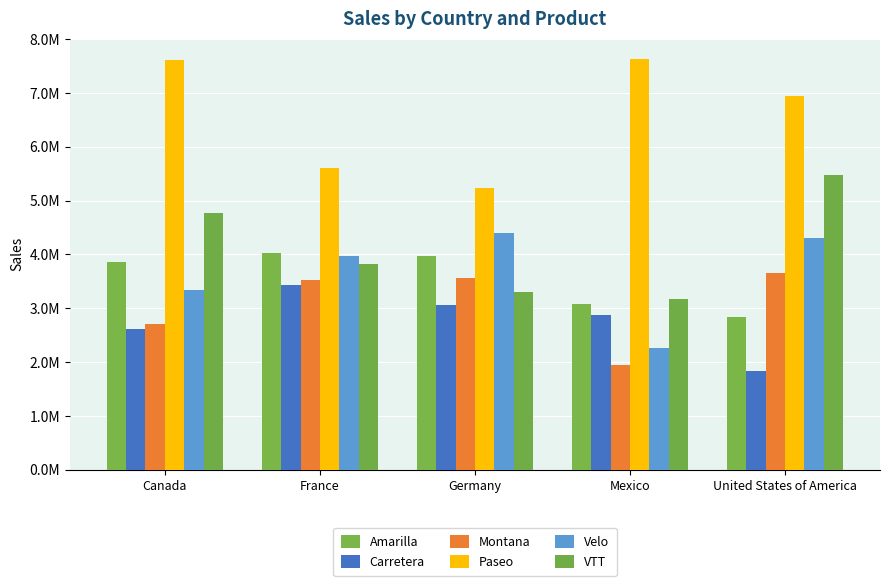

What is the difference between the second highest and second lowest values in the Carretera series?

452136.3